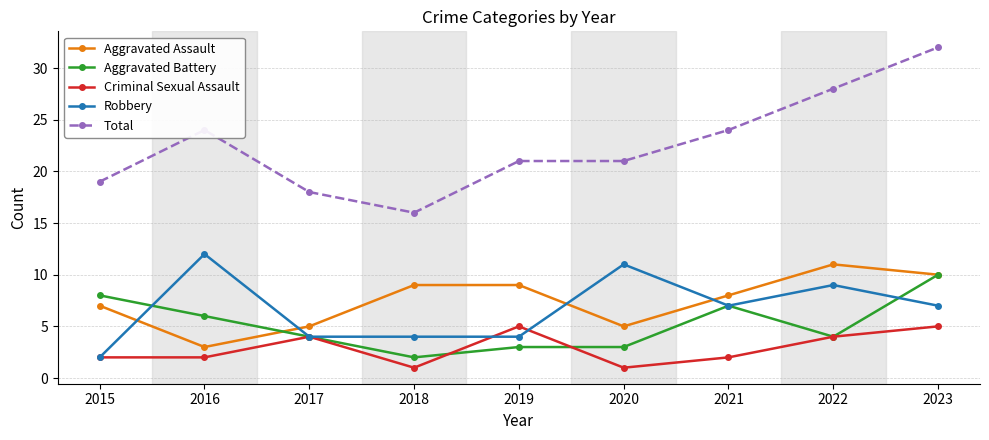

How many series are shown in this chart?

5